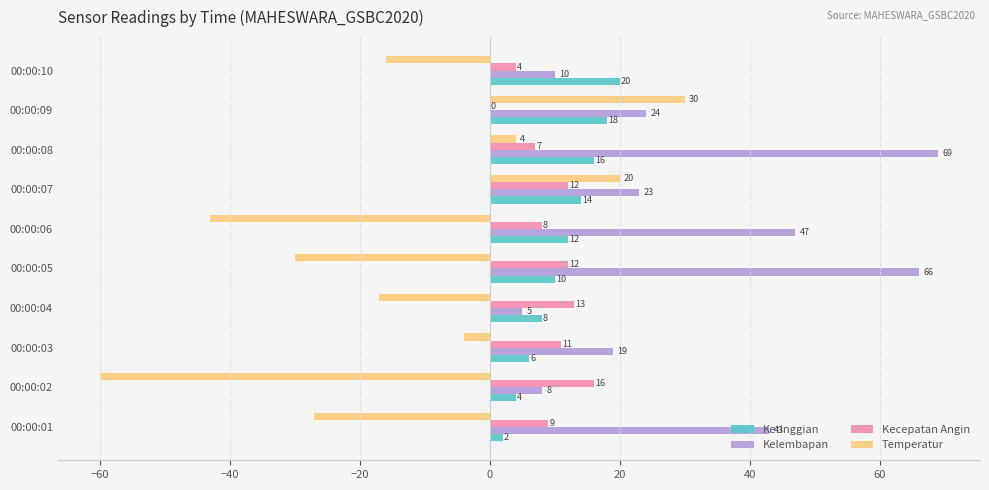

At which category is the sum across all series the highest?

00:00:08